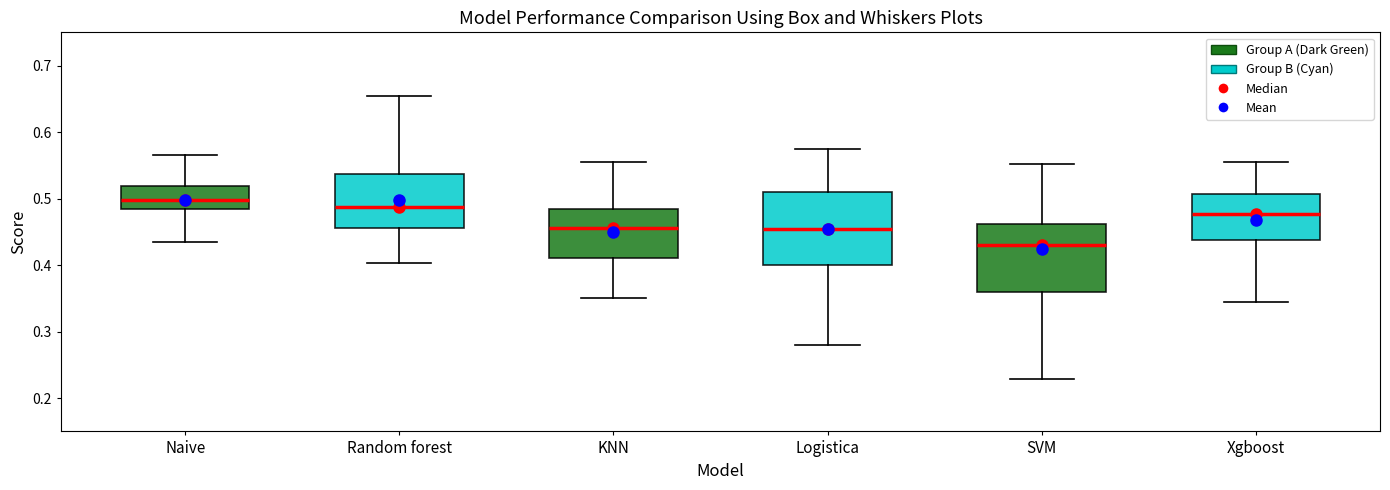

Reading left to right, transcribe this box plot: for each box, give where its median line is, the range the box spans, and where its two whiskers end, as read against the y-axis. The values are not printed on the chart, so give them approximately, as read against the axis.

Naive: median 0.50, box 0.48 to 0.52, whiskers 0.44 to 0.56
Random forest: median 0.49, box 0.46 to 0.54, whiskers 0.40 to 0.65
KNN: median 0.46, box 0.41 to 0.48, whiskers 0.35 to 0.56
Logistica: median 0.45, box 0.40 to 0.51, whiskers 0.28 to 0.57
SVM: median 0.43, box 0.36 to 0.46, whiskers 0.23 to 0.55
Xgboost: median 0.48, box 0.44 to 0.51, whiskers 0.34 to 0.56